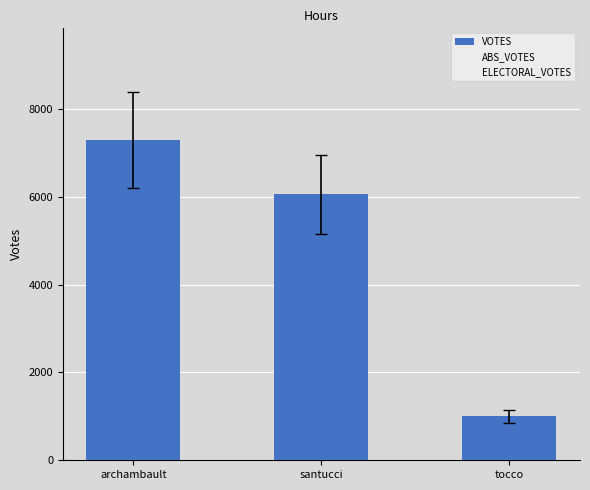

Count the number of data series in this chart.

1